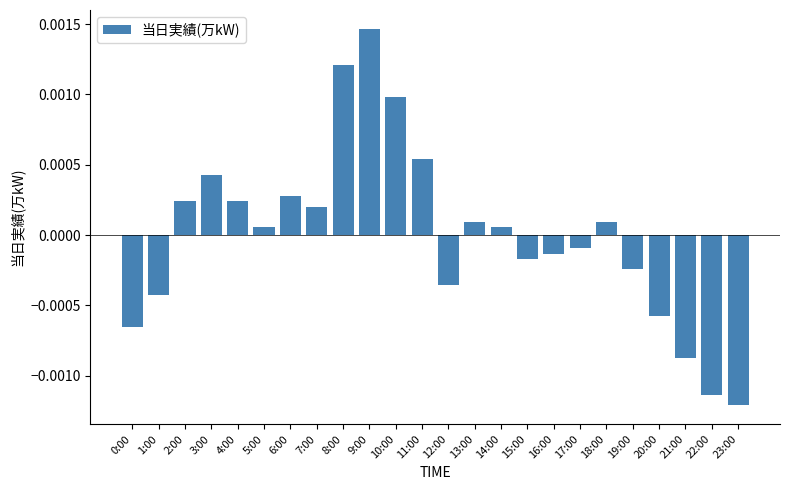

Does the chart contain any negative values?

Yes